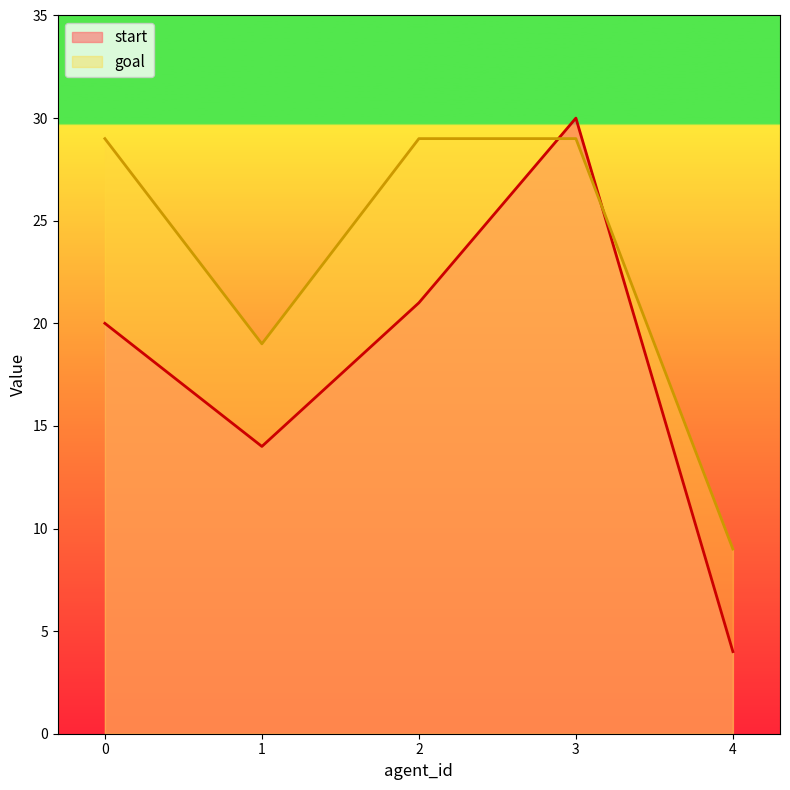

What is the maximum value shown in the chart?

30